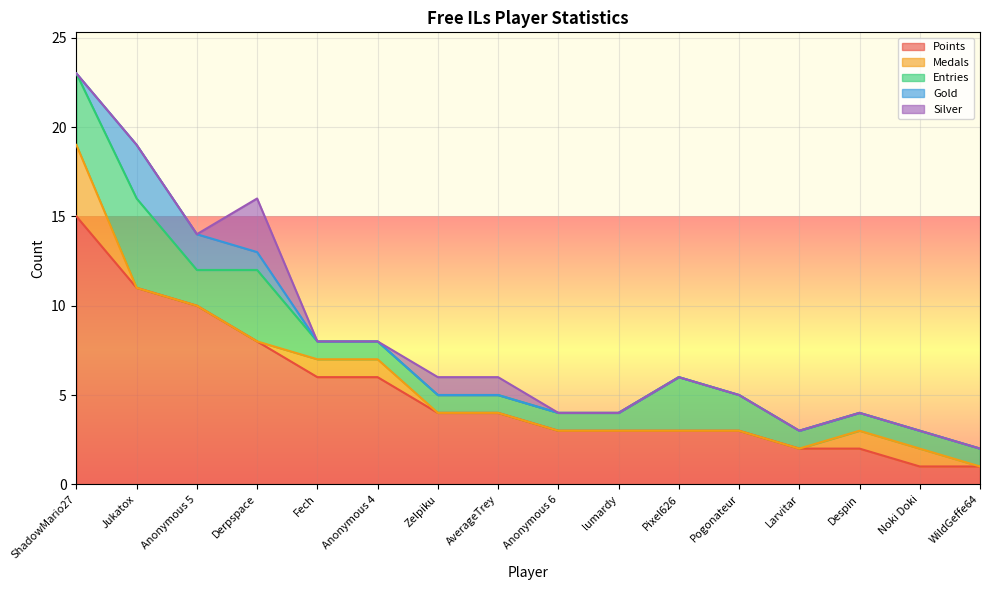

True or false: Gold and Points cross at least once.

False